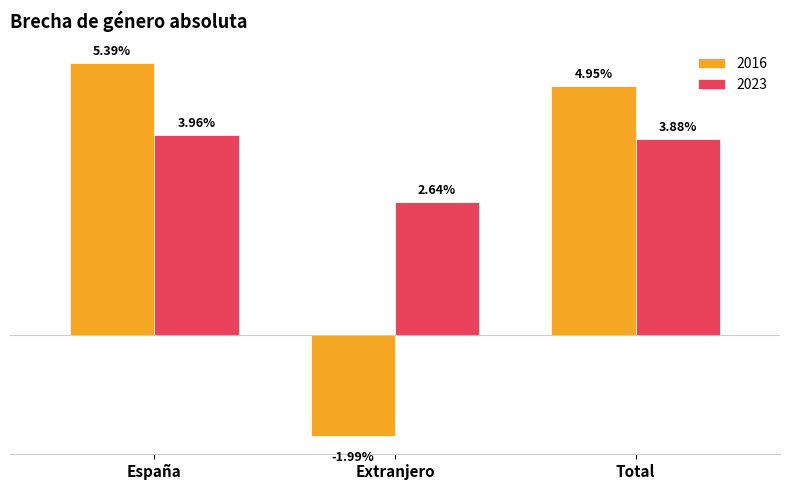

List the series in order of their overall mean, lowest first.

2016, 2023